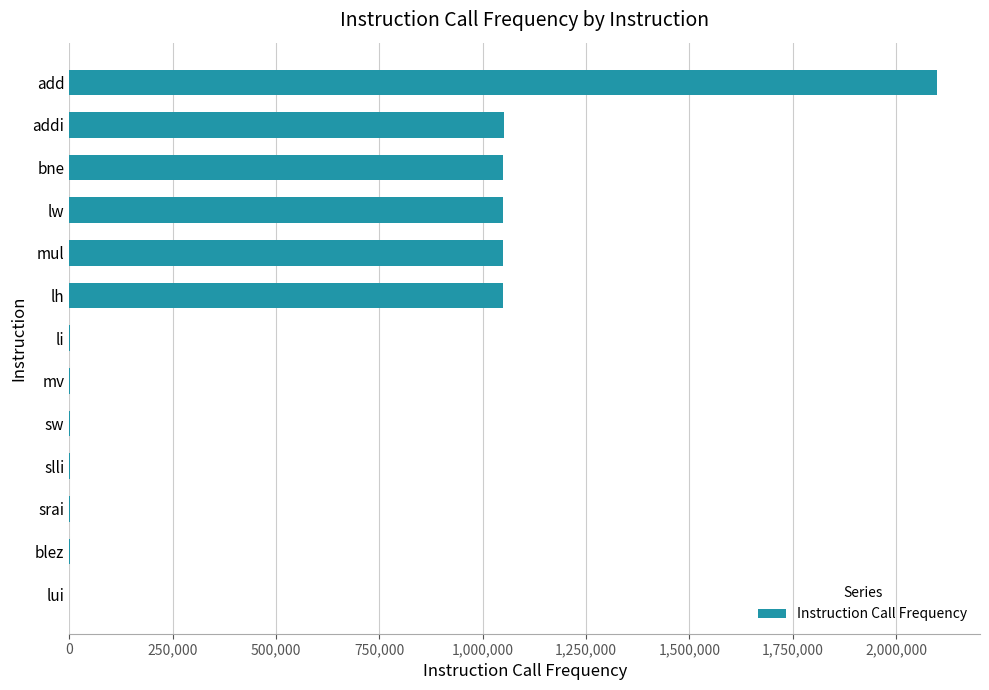

The value at lh is 1048576. True or false?

True